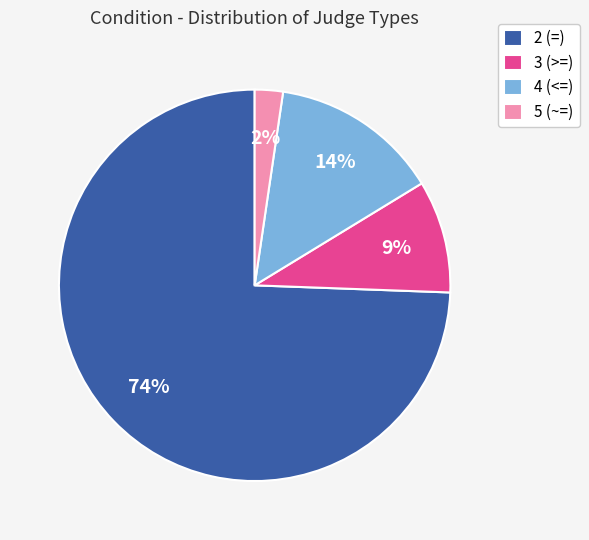

What percentage is the 3 (>=) slice, to the nearest percent?

9%